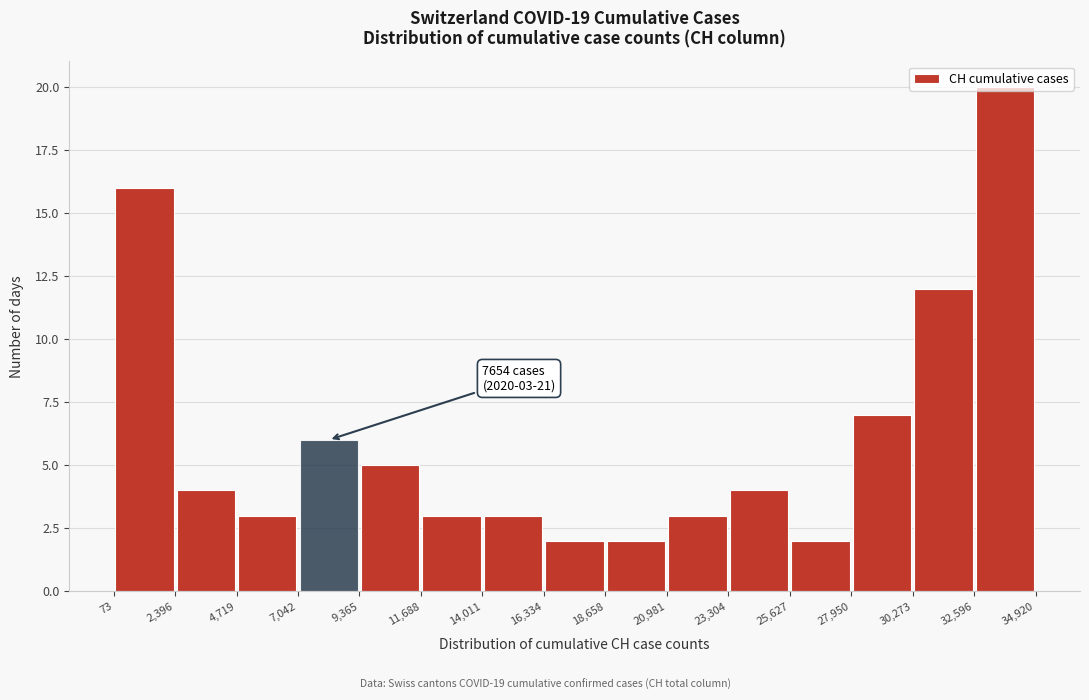

Which range on the x-axis has the tallest bar?

32,596 to 34,920